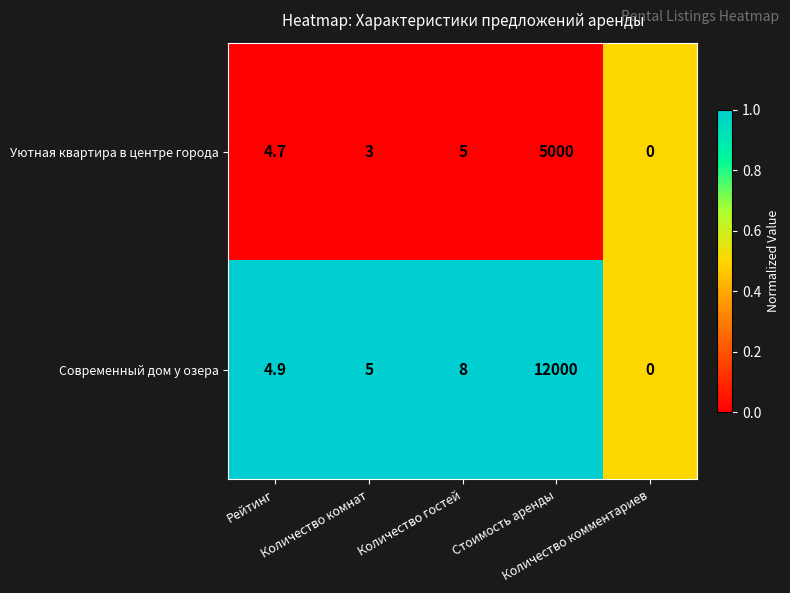

Which series has the largest range (max minus min)?

Современный дом у озера